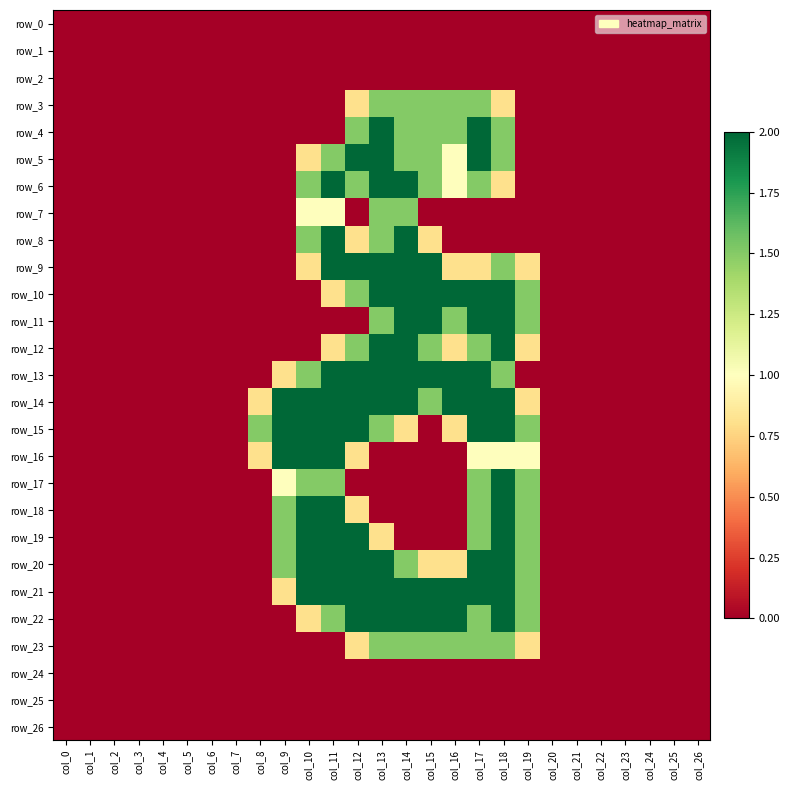

Reading right to left, extract all data points from this chart.

row_0: col_26=0.0	col_25=0.0	col_24=0.0	col_23=0.0	col_22=0.0	col_21=0.0	col_20=0.0	col_19=0.0	col_18=0.0	col_17=0.0	col_16=0.0	col_15=0.0	col_14=0.0	col_13=0.0	col_12=0.0	col_11=0.0	col_10=0.0	col_9=0.0	col_8=0.0	col_7=0.0	col_6=0.0	col_5=0.0	col_4=0.0	col_3=0.0	col_2=0.0	col_1=0.0	col_0=0.0
row_1: col_26=0.0	col_25=0.0	col_24=0.0	col_23=0.0	col_22=0.0	col_21=0.0	col_20=0.0	col_19=0.0	col_18=0.0	col_17=0.0	col_16=0.0	col_15=0.0	col_14=0.0	col_13=0.0	col_12=0.0	col_11=0.0	col_10=0.0	col_9=0.0	col_8=0.0	col_7=0.0	col_6=0.0	col_5=0.0	col_4=0.0	col_3=0.0	col_2=0.0	col_1=0.0	col_0=0.0
row_2: col_26=0.0	col_25=0.0	col_24=0.0	col_23=0.0	col_22=0.0	col_21=0.0	col_20=0.0	col_19=0.0	col_18=0.0	col_17=0.0	col_16=0.0	col_15=0.0	col_14=0.0	col_13=0.0	col_12=0.0	col_11=0.0	col_10=0.0	col_9=0.0	col_8=0.0	col_7=0.0	col_6=0.0	col_5=0.0	col_4=0.0	col_3=0.0	col_2=0.0	col_1=0.0	col_0=0.0
row_3: col_26=0.0	col_25=0.0	col_24=0.0	col_23=0.0	col_22=0.0	col_21=0.0	col_20=0.0	col_19=0.0	col_18=0.8	col_17=1.5	col_16=1.5	col_15=1.5	col_14=1.5	col_13=1.5	col_12=0.8	col_11=0.0	col_10=0.0	col_9=0.0	col_8=0.0	col_7=0.0	col_6=0.0	col_5=0.0	col_4=0.0	col_3=0.0	col_2=0.0	col_1=0.0	col_0=0.0
row_4: col_26=0.0	col_25=0.0	col_24=0.0	col_23=0.0	col_22=0.0	col_21=0.0	col_20=0.0	col_19=0.0	col_18=1.5	col_17=2.0	col_16=1.5	col_15=1.5	col_14=1.5	col_13=2.0	col_12=1.5	col_11=0.0	col_10=0.0	col_9=0.0	col_8=0.0	col_7=0.0	col_6=0.0	col_5=0.0	col_4=0.0	col_3=0.0	col_2=0.0	col_1=0.0	col_0=0.0
row_5: col_26=0.0	col_25=0.0	col_24=0.0	col_23=0.0	col_22=0.0	col_21=0.0	col_20=0.0	col_19=0.0	col_18=1.5	col_17=2.0	col_16=1.0	col_15=1.5	col_14=1.5	col_13=2.0	col_12=2.0	col_11=1.5	col_10=0.8	col_9=0.0	col_8=0.0	col_7=0.0	col_6=0.0	col_5=0.0	col_4=0.0	col_3=0.0	col_2=0.0	col_1=0.0	col_0=0.0
row_6: col_26=0.0	col_25=0.0	col_24=0.0	col_23=0.0	col_22=0.0	col_21=0.0	col_20=0.0	col_19=0.0	col_18=0.8	col_17=1.5	col_16=1.0	col_15=1.5	col_14=2.0	col_13=2.0	col_12=1.5	col_11=2.0	col_10=1.5	col_9=0.0	col_8=0.0	col_7=0.0	col_6=0.0	col_5=0.0	col_4=0.0	col_3=0.0	col_2=0.0	col_1=0.0	col_0=0.0
row_7: col_26=0.0	col_25=0.0	col_24=0.0	col_23=0.0	col_22=0.0	col_21=0.0	col_20=0.0	col_19=0.0	col_18=0.0	col_17=0.0	col_16=0.0	col_15=0.0	col_14=1.5	col_13=1.5	col_12=0.0	col_11=1.0	col_10=1.0	col_9=0.0	col_8=0.0	col_7=0.0	col_6=0.0	col_5=0.0	col_4=0.0	col_3=0.0	col_2=0.0	col_1=0.0	col_0=0.0
row_8: col_26=0.0	col_25=0.0	col_24=0.0	col_23=0.0	col_22=0.0	col_21=0.0	col_20=0.0	col_19=0.0	col_18=0.0	col_17=0.0	col_16=0.0	col_15=0.8	col_14=2.0	col_13=1.5	col_12=0.8	col_11=2.0	col_10=1.5	col_9=0.0	col_8=0.0	col_7=0.0	col_6=0.0	col_5=0.0	col_4=0.0	col_3=0.0	col_2=0.0	col_1=0.0	col_0=0.0
row_9: col_26=0.0	col_25=0.0	col_24=0.0	col_23=0.0	col_22=0.0	col_21=0.0	col_20=0.0	col_19=0.8	col_18=1.5	col_17=0.8	col_16=0.8	col_15=2.0	col_14=2.0	col_13=2.0	col_12=2.0	col_11=2.0	col_10=0.8	col_9=0.0	col_8=0.0	col_7=0.0	col_6=0.0	col_5=0.0	col_4=0.0	col_3=0.0	col_2=0.0	col_1=0.0	col_0=0.0
row_10: col_26=0.0	col_25=0.0	col_24=0.0	col_23=0.0	col_22=0.0	col_21=0.0	col_20=0.0	col_19=1.5	col_18=2.0	col_17=2.0	col_16=2.0	col_15=2.0	col_14=2.0	col_13=2.0	col_12=1.5	col_11=0.8	col_10=0.0	col_9=0.0	col_8=0.0	col_7=0.0	col_6=0.0	col_5=0.0	col_4=0.0	col_3=0.0	col_2=0.0	col_1=0.0	col_0=0.0
row_11: col_26=0.0	col_25=0.0	col_24=0.0	col_23=0.0	col_22=0.0	col_21=0.0	col_20=0.0	col_19=1.5	col_18=2.0	col_17=2.0	col_16=1.5	col_15=2.0	col_14=2.0	col_13=1.5	col_12=0.0	col_11=0.0	col_10=0.0	col_9=0.0	col_8=0.0	col_7=0.0	col_6=0.0	col_5=0.0	col_4=0.0	col_3=0.0	col_2=0.0	col_1=0.0	col_0=0.0
row_12: col_26=0.0	col_25=0.0	col_24=0.0	col_23=0.0	col_22=0.0	col_21=0.0	col_20=0.0	col_19=0.8	col_18=2.0	col_17=1.5	col_16=0.8	col_15=1.5	col_14=2.0	col_13=2.0	col_12=1.5	col_11=0.8	col_10=0.0	col_9=0.0	col_8=0.0	col_7=0.0	col_6=0.0	col_5=0.0	col_4=0.0	col_3=0.0	col_2=0.0	col_1=0.0	col_0=0.0
row_13: col_26=0.0	col_25=0.0	col_24=0.0	col_23=0.0	col_22=0.0	col_21=0.0	col_20=0.0	col_19=0.0	col_18=1.5	col_17=2.0	col_16=2.0	col_15=2.0	col_14=2.0	col_13=2.0	col_12=2.0	col_11=2.0	col_10=1.5	col_9=0.8	col_8=0.0	col_7=0.0	col_6=0.0	col_5=0.0	col_4=0.0	col_3=0.0	col_2=0.0	col_1=0.0	col_0=0.0
row_14: col_26=0.0	col_25=0.0	col_24=0.0	col_23=0.0	col_22=0.0	col_21=0.0	col_20=0.0	col_19=0.8	col_18=2.0	col_17=2.0	col_16=2.0	col_15=1.5	col_14=2.0	col_13=2.0	col_12=2.0	col_11=2.0	col_10=2.0	col_9=2.0	col_8=0.8	col_7=0.0	col_6=0.0	col_5=0.0	col_4=0.0	col_3=0.0	col_2=0.0	col_1=0.0	col_0=0.0
row_15: col_26=0.0	col_25=0.0	col_24=0.0	col_23=0.0	col_22=0.0	col_21=0.0	col_20=0.0	col_19=1.5	col_18=2.0	col_17=2.0	col_16=0.8	col_15=0.0	col_14=0.8	col_13=1.5	col_12=2.0	col_11=2.0	col_10=2.0	col_9=2.0	col_8=1.5	col_7=0.0	col_6=0.0	col_5=0.0	col_4=0.0	col_3=0.0	col_2=0.0	col_1=0.0	col_0=0.0
row_16: col_26=0.0	col_25=0.0	col_24=0.0	col_23=0.0	col_22=0.0	col_21=0.0	col_20=0.0	col_19=1.0	col_18=1.0	col_17=1.0	col_16=0.0	col_15=0.0	col_14=0.0	col_13=0.0	col_12=0.8	col_11=2.0	col_10=2.0	col_9=2.0	col_8=0.8	col_7=0.0	col_6=0.0	col_5=0.0	col_4=0.0	col_3=0.0	col_2=0.0	col_1=0.0	col_0=0.0
row_17: col_26=0.0	col_25=0.0	col_24=0.0	col_23=0.0	col_22=0.0	col_21=0.0	col_20=0.0	col_19=1.5	col_18=2.0	col_17=1.5	col_16=0.0	col_15=0.0	col_14=0.0	col_13=0.0	col_12=0.0	col_11=1.5	col_10=1.5	col_9=1.0	col_8=0.0	col_7=0.0	col_6=0.0	col_5=0.0	col_4=0.0	col_3=0.0	col_2=0.0	col_1=0.0	col_0=0.0
row_18: col_26=0.0	col_25=0.0	col_24=0.0	col_23=0.0	col_22=0.0	col_21=0.0	col_20=0.0	col_19=1.5	col_18=2.0	col_17=1.5	col_16=0.0	col_15=0.0	col_14=0.0	col_13=0.0	col_12=0.8	col_11=2.0	col_10=2.0	col_9=1.5	col_8=0.0	col_7=0.0	col_6=0.0	col_5=0.0	col_4=0.0	col_3=0.0	col_2=0.0	col_1=0.0	col_0=0.0
row_19: col_26=0.0	col_25=0.0	col_24=0.0	col_23=0.0	col_22=0.0	col_21=0.0	col_20=0.0	col_19=1.5	col_18=2.0	col_17=1.5	col_16=0.0	col_15=0.0	col_14=0.0	col_13=0.8	col_12=2.0	col_11=2.0	col_10=2.0	col_9=1.5	col_8=0.0	col_7=0.0	col_6=0.0	col_5=0.0	col_4=0.0	col_3=0.0	col_2=0.0	col_1=0.0	col_0=0.0
row_20: col_26=0.0	col_25=0.0	col_24=0.0	col_23=0.0	col_22=0.0	col_21=0.0	col_20=0.0	col_19=1.5	col_18=2.0	col_17=2.0	col_16=0.8	col_15=0.8	col_14=1.5	col_13=2.0	col_12=2.0	col_11=2.0	col_10=2.0	col_9=1.5	col_8=0.0	col_7=0.0	col_6=0.0	col_5=0.0	col_4=0.0	col_3=0.0	col_2=0.0	col_1=0.0	col_0=0.0
row_21: col_26=0.0	col_25=0.0	col_24=0.0	col_23=0.0	col_22=0.0	col_21=0.0	col_20=0.0	col_19=1.5	col_18=2.0	col_17=2.0	col_16=2.0	col_15=2.0	col_14=2.0	col_13=2.0	col_12=2.0	col_11=2.0	col_10=2.0	col_9=0.8	col_8=0.0	col_7=0.0	col_6=0.0	col_5=0.0	col_4=0.0	col_3=0.0	col_2=0.0	col_1=0.0	col_0=0.0
row_22: col_26=0.0	col_25=0.0	col_24=0.0	col_23=0.0	col_22=0.0	col_21=0.0	col_20=0.0	col_19=1.5	col_18=2.0	col_17=1.5	col_16=2.0	col_15=2.0	col_14=2.0	col_13=2.0	col_12=2.0	col_11=1.5	col_10=0.8	col_9=0.0	col_8=0.0	col_7=0.0	col_6=0.0	col_5=0.0	col_4=0.0	col_3=0.0	col_2=0.0	col_1=0.0	col_0=0.0
row_23: col_26=0.0	col_25=0.0	col_24=0.0	col_23=0.0	col_22=0.0	col_21=0.0	col_20=0.0	col_19=0.8	col_18=1.5	col_17=1.5	col_16=1.5	col_15=1.5	col_14=1.5	col_13=1.5	col_12=0.8	col_11=0.0	col_10=0.0	col_9=0.0	col_8=0.0	col_7=0.0	col_6=0.0	col_5=0.0	col_4=0.0	col_3=0.0	col_2=0.0	col_1=0.0	col_0=0.0
row_24: col_26=0.0	col_25=0.0	col_24=0.0	col_23=0.0	col_22=0.0	col_21=0.0	col_20=0.0	col_19=0.0	col_18=0.0	col_17=0.0	col_16=0.0	col_15=0.0	col_14=0.0	col_13=0.0	col_12=0.0	col_11=0.0	col_10=0.0	col_9=0.0	col_8=0.0	col_7=0.0	col_6=0.0	col_5=0.0	col_4=0.0	col_3=0.0	col_2=0.0	col_1=0.0	col_0=0.0
row_25: col_26=0.0	col_25=0.0	col_24=0.0	col_23=0.0	col_22=0.0	col_21=0.0	col_20=0.0	col_19=0.0	col_18=0.0	col_17=0.0	col_16=0.0	col_15=0.0	col_14=0.0	col_13=0.0	col_12=0.0	col_11=0.0	col_10=0.0	col_9=0.0	col_8=0.0	col_7=0.0	col_6=0.0	col_5=0.0	col_4=0.0	col_3=0.0	col_2=0.0	col_1=0.0	col_0=0.0
row_26: col_26=0.0	col_25=0.0	col_24=0.0	col_23=0.0	col_22=0.0	col_21=0.0	col_20=0.0	col_19=0.0	col_18=0.0	col_17=0.0	col_16=0.0	col_15=0.0	col_14=0.0	col_13=0.0	col_12=0.0	col_11=0.0	col_10=0.0	col_9=0.0	col_8=0.0	col_7=0.0	col_6=0.0	col_5=0.0	col_4=0.0	col_3=0.0	col_2=0.0	col_1=0.0	col_0=0.0